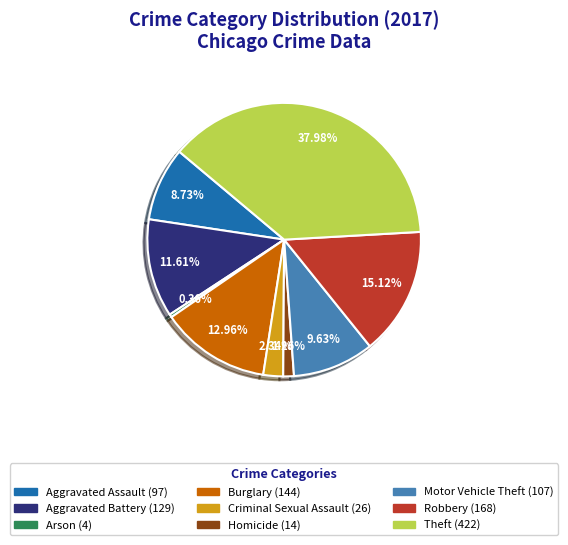

Rank the categories by value from highest to lowest.

Theft, Robbery, Burglary, Aggravated Battery, Motor Vehicle Theft, Aggravated Assault, Criminal Sexual Assault, Homicide, Arson